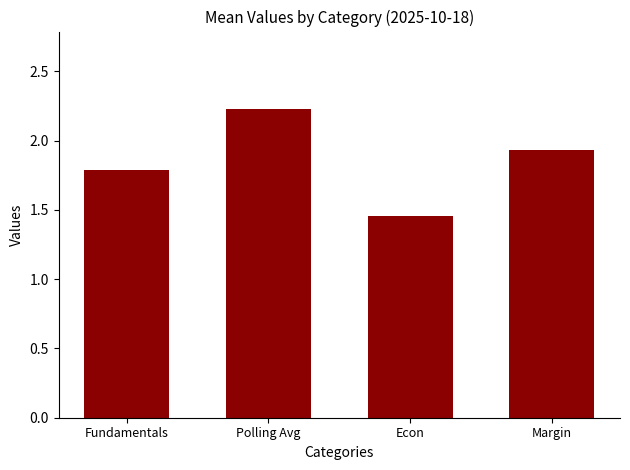

What is the change in value from Polling Avg to Econ?

-0.8